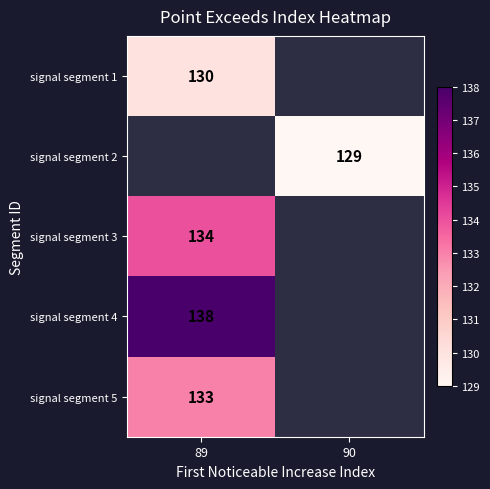

The value of signal segment 3 at 89 is 181.3. True or false?

False